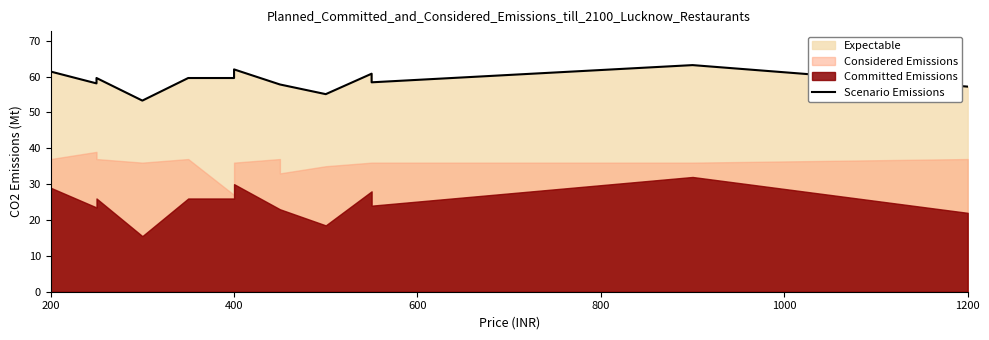

How many points are higher than both their immediate neighbors (excluding endpoints)?

4